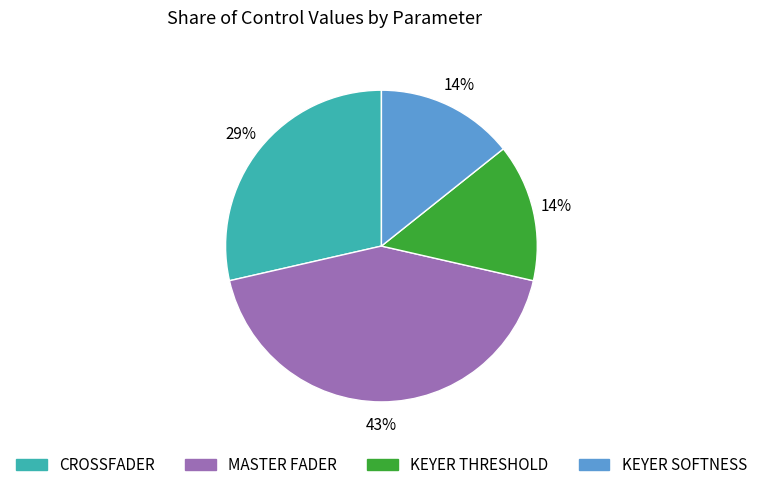

To the nearest percent, what is the difference between the largest and smallest slice percentages?

29%